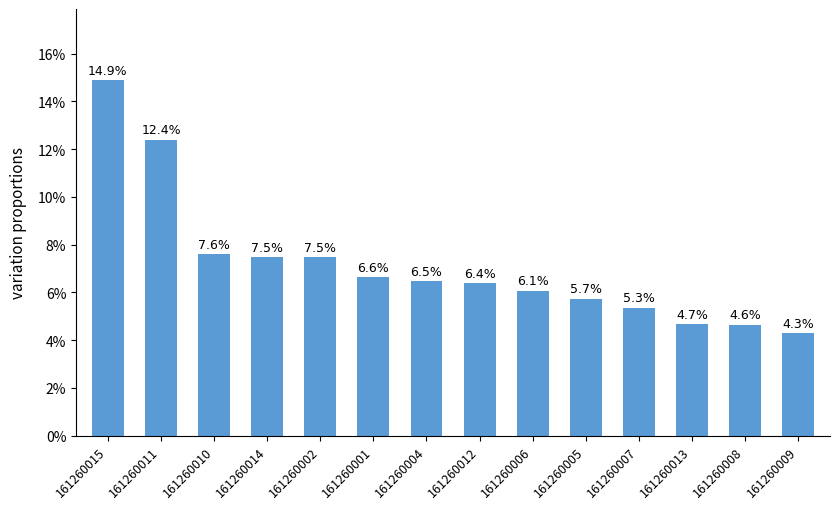

Reading right to left, transcribe all the data shown in this chart.

161260009=4.3	161260008=4.6	161260013=4.7	161260007=5.3	161260005=5.7	161260006=6.1	161260012=6.4	161260004=6.5	161260001=6.6	161260002=7.5	161260014=7.5	161260010=7.6	161260011=12.4	161260015=14.9